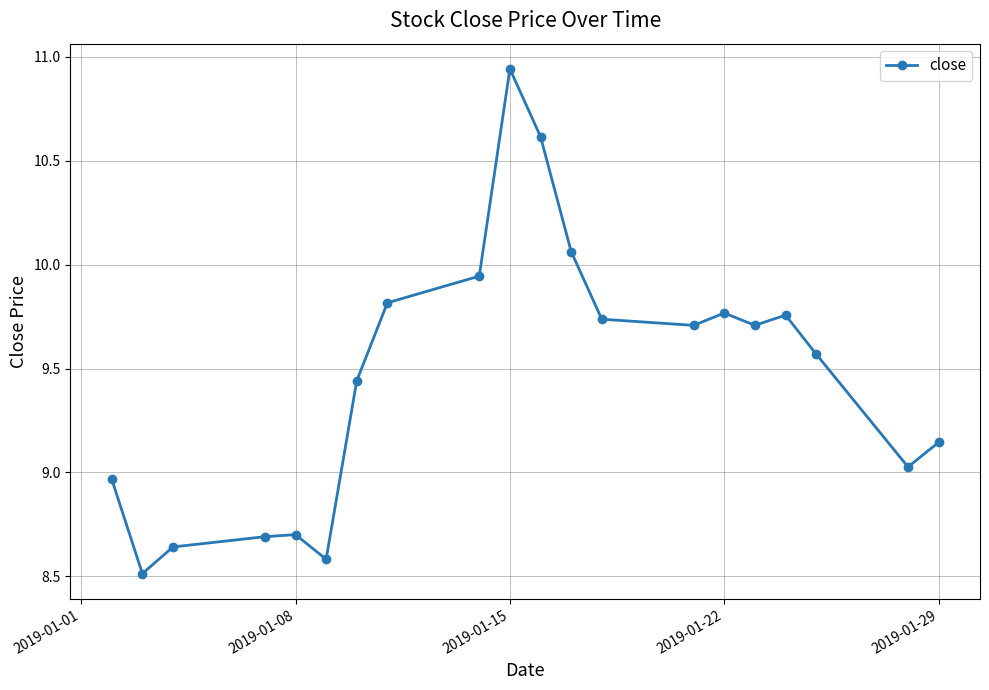

What is the sum of all values?

189.3